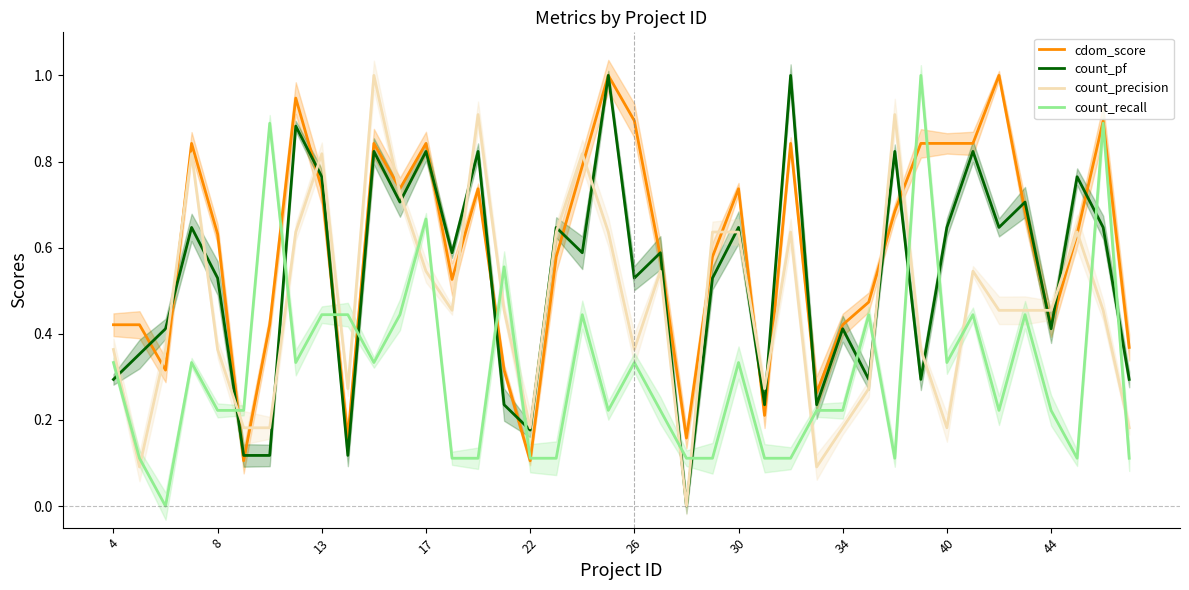

Which series has the largest total across all categories?

cdom_score